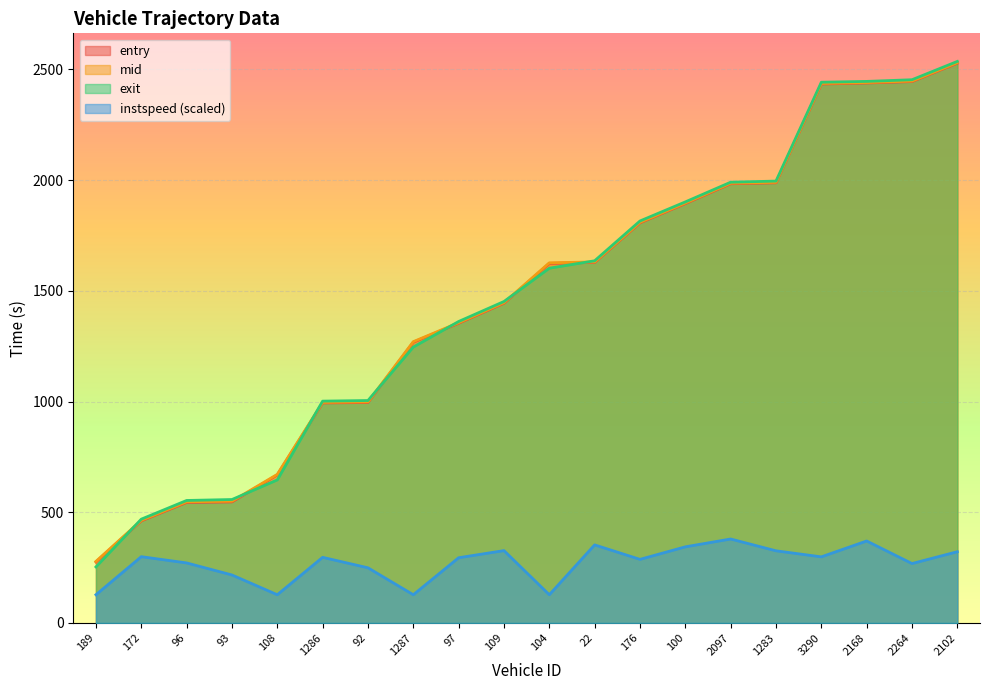

What is the label of the 11th point from the left?

104